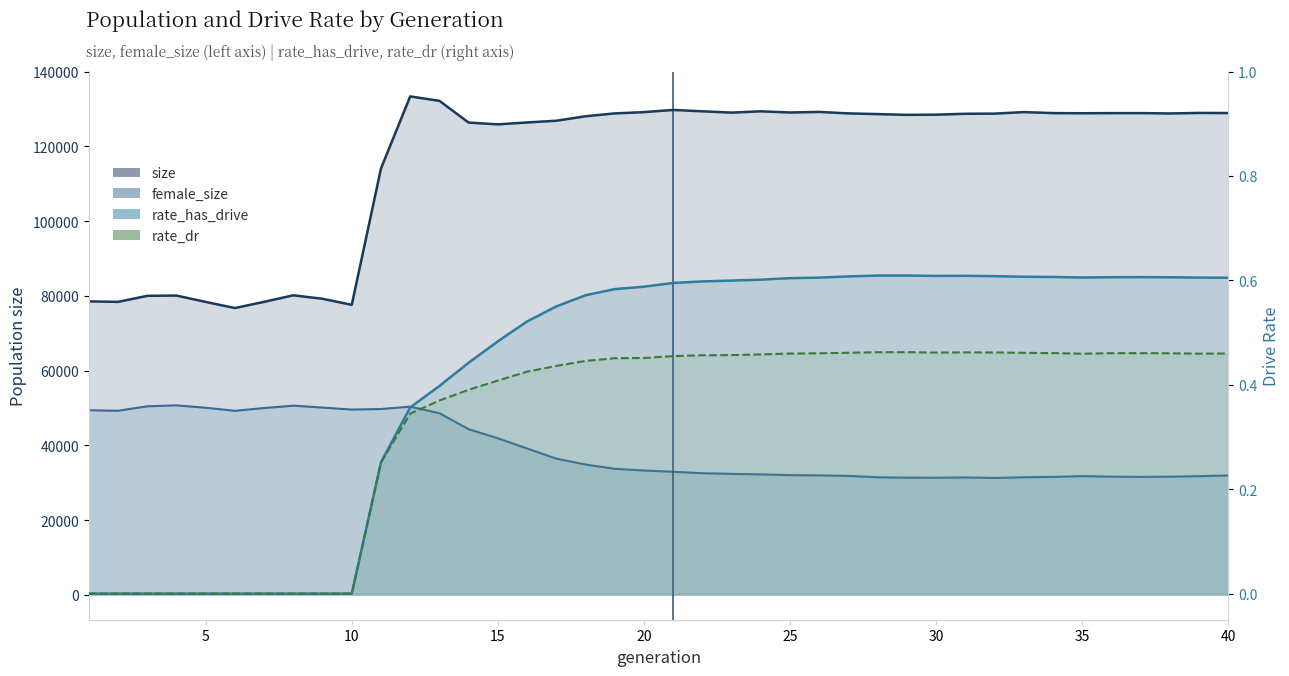

At which category does the chart reach its minimum across all series?

1